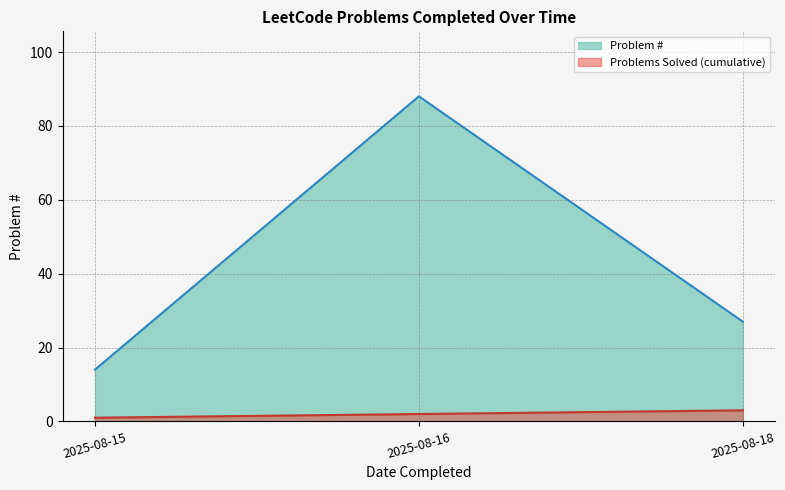

How many values are below 27?

1